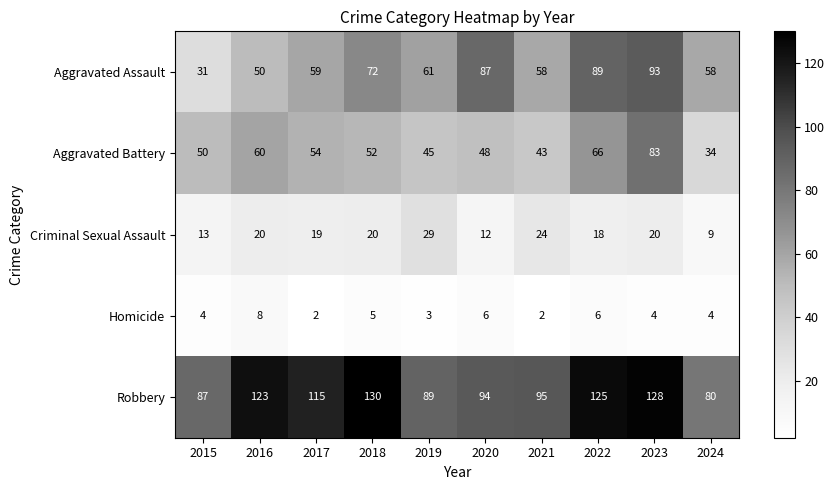

List the series in order of their peak value, lowest first.

Homicide, Criminal Sexual Assault, Aggravated Battery, Aggravated Assault, Robbery